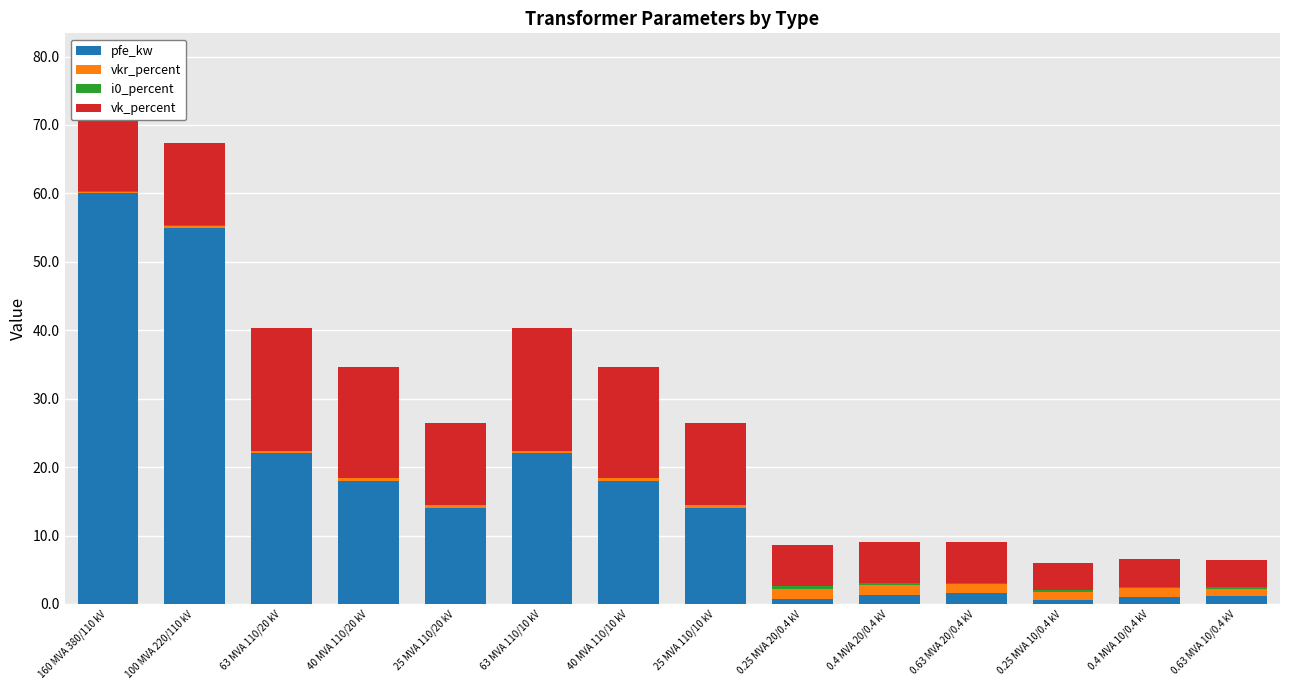

What is the total value across all series at 0.25 MVA 20/0.4 kV?

8.6